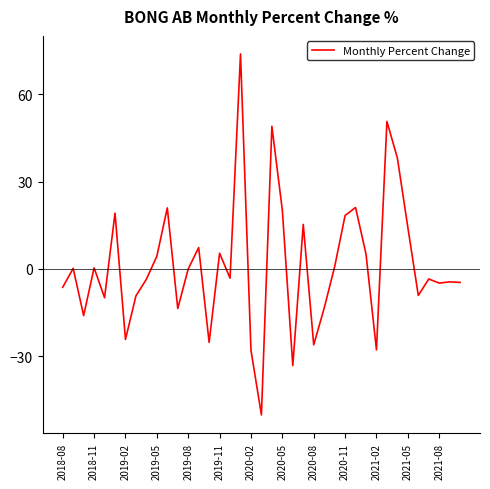

What is the smallest value displayed?

-50.2